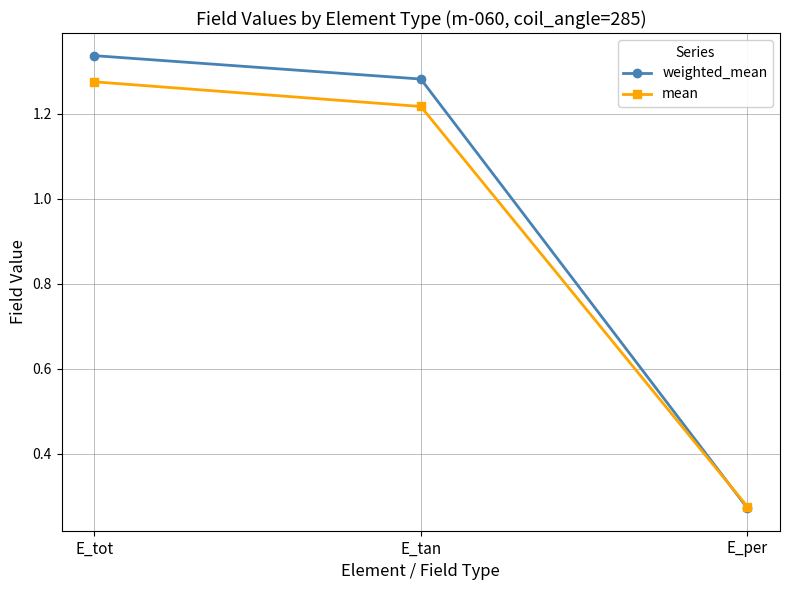

How many data points does each series have?

3